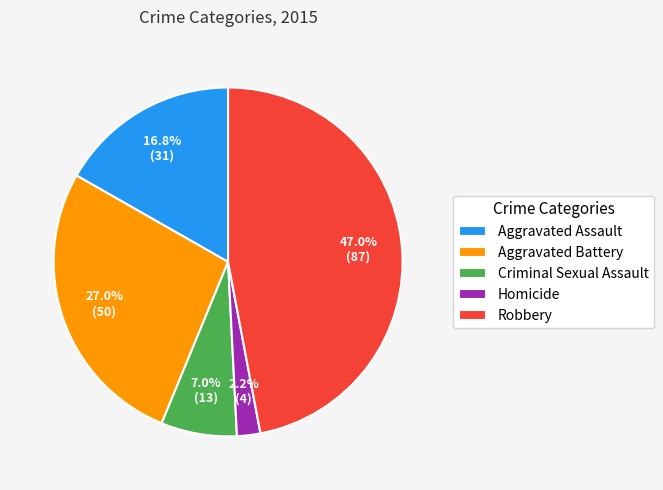

Which slice is the largest?

Robbery